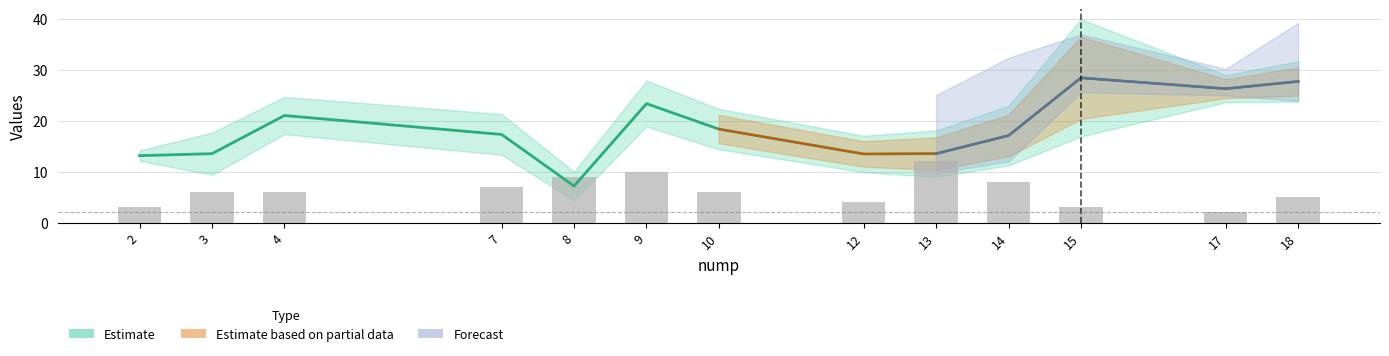

What is the difference between the maximum and minimum values in the theta_mean series?

21.2